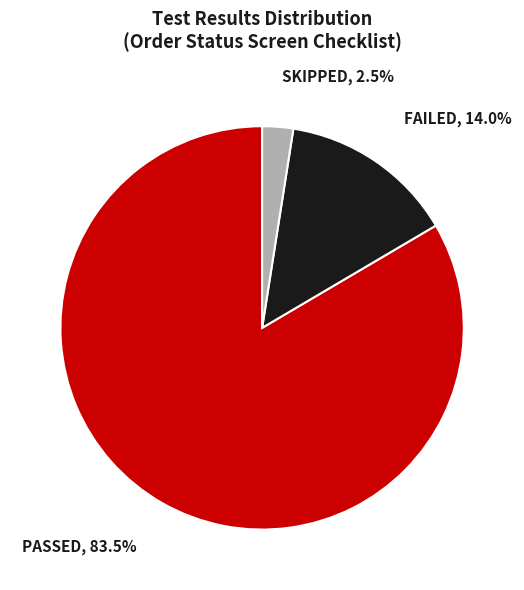

Which has a higher value, FAILED or PASSED?

PASSED